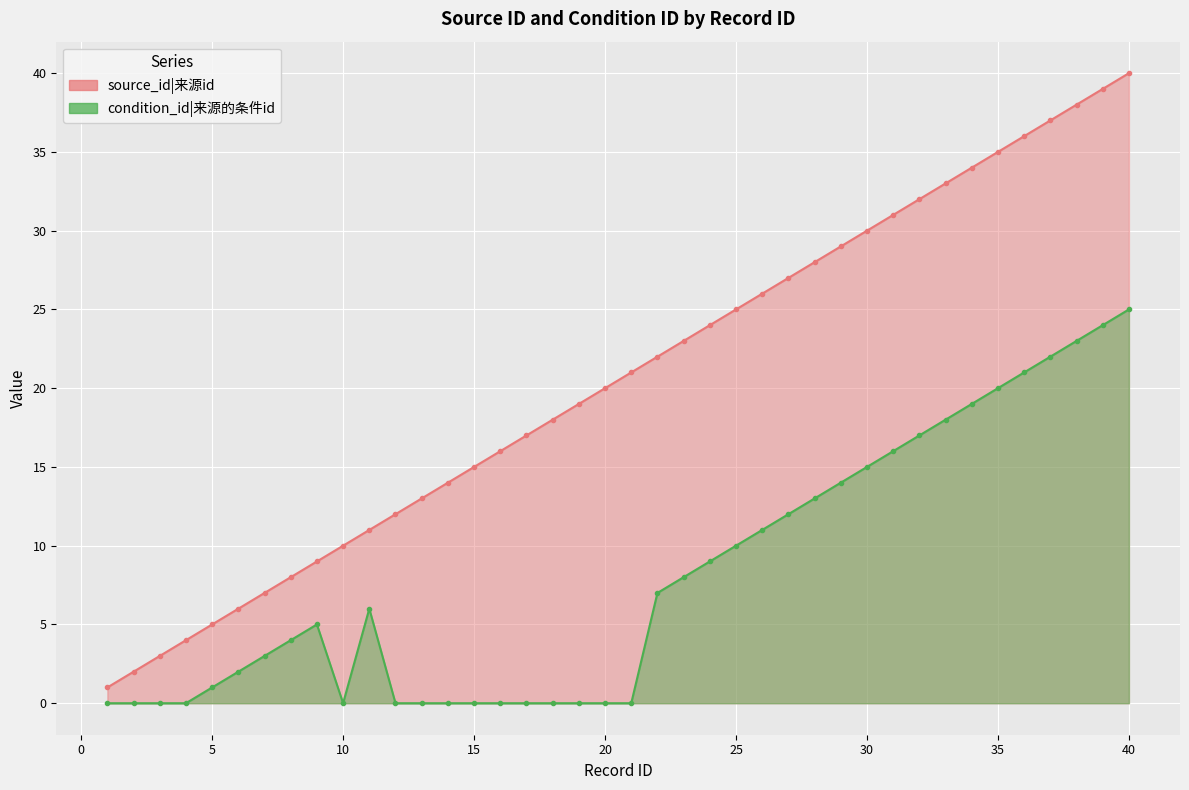

Between 18 and 20, which series saw the biggest shift?

source_id